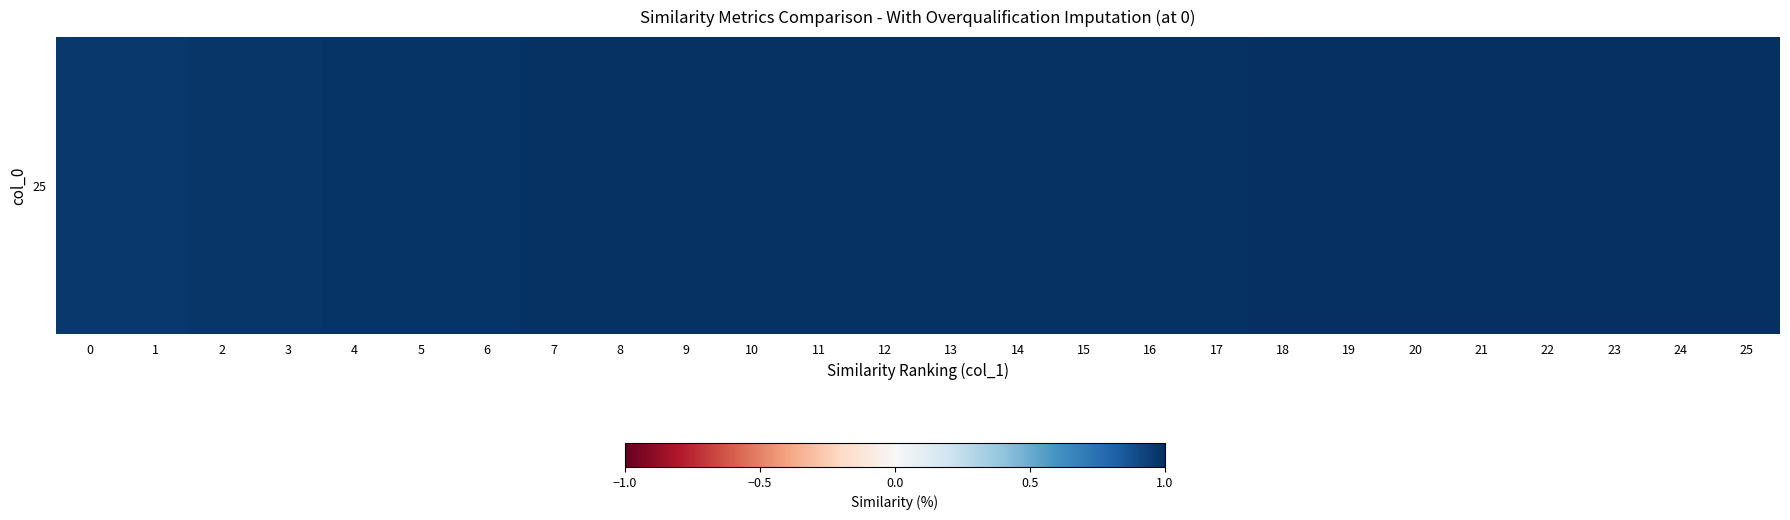

Reading left to right, list all the values displayed in this chart.

0=1.0	1=1.0	2=1.0	3=1.0	4=1.0	5=1.0	6=1.0	7=1.0	8=1.0	9=1.0	10=1.0	11=1.0	12=1.0	13=1.0	14=1.0	15=1.0	16=1.0	17=1.0	18=1.0	19=1.0	20=1.0	21=1.0	22=1.0	23=1.0	24=1.0	25=1.0